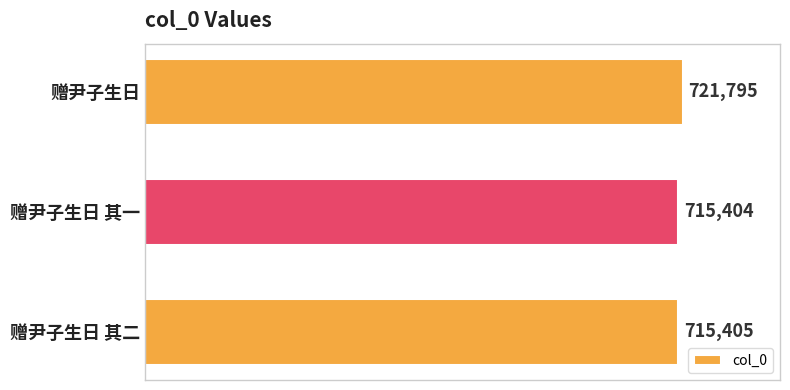

What is the ratio of the value at 赠尹子生日 to the value at 赠尹子生日 其一?

1.0